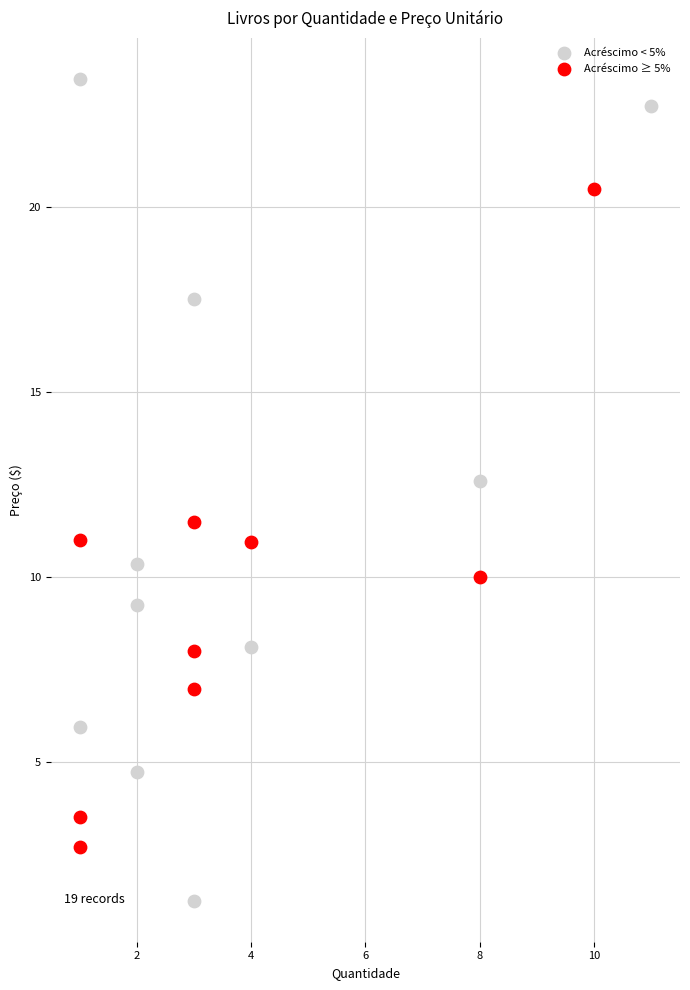

Which series reaches the minimum Y coordinate?

Acréscimo < 5%